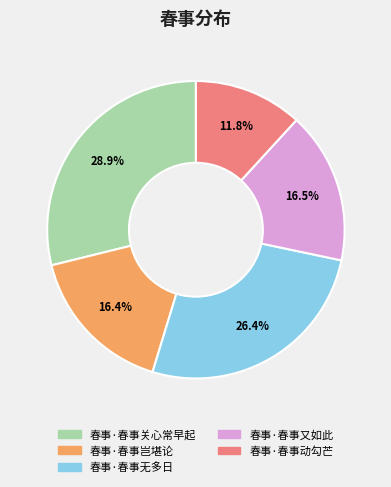

To the nearest percent, what is the combined percentage of 春事·春事动勾芒 and 春事·春事关心常早起?

41%